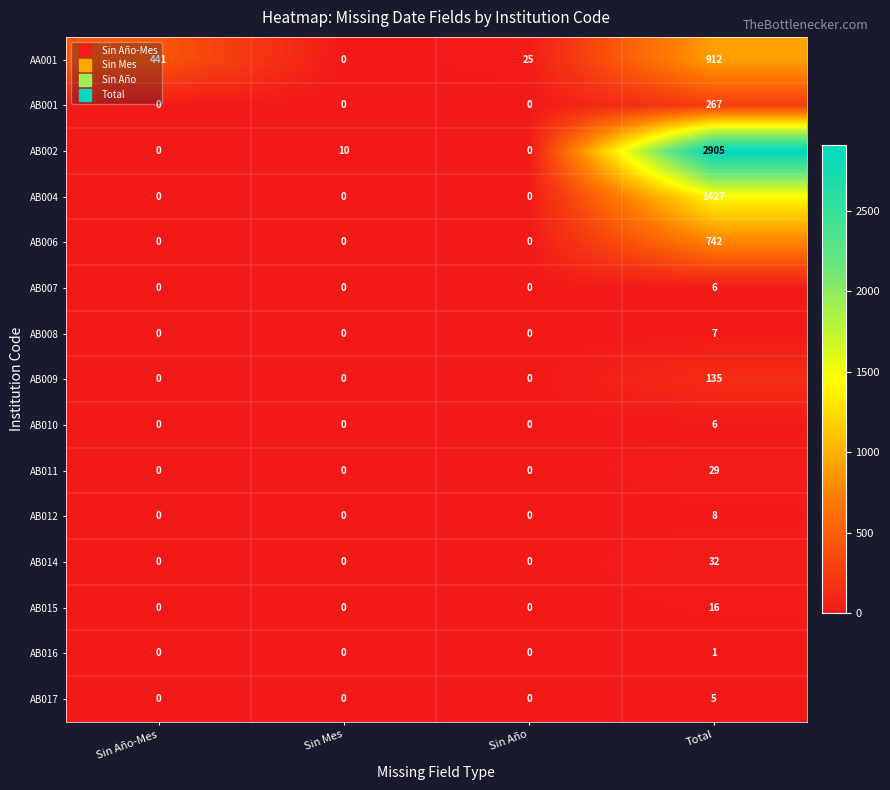

What is the difference between the highest and lowest values at Sin Año?

25